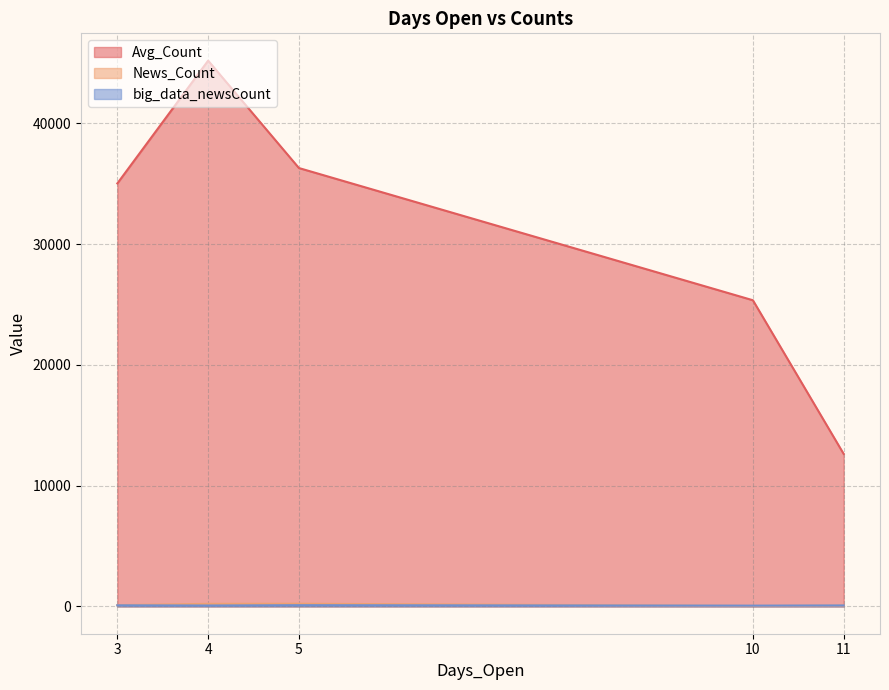

Count the number of data series in this chart.

3